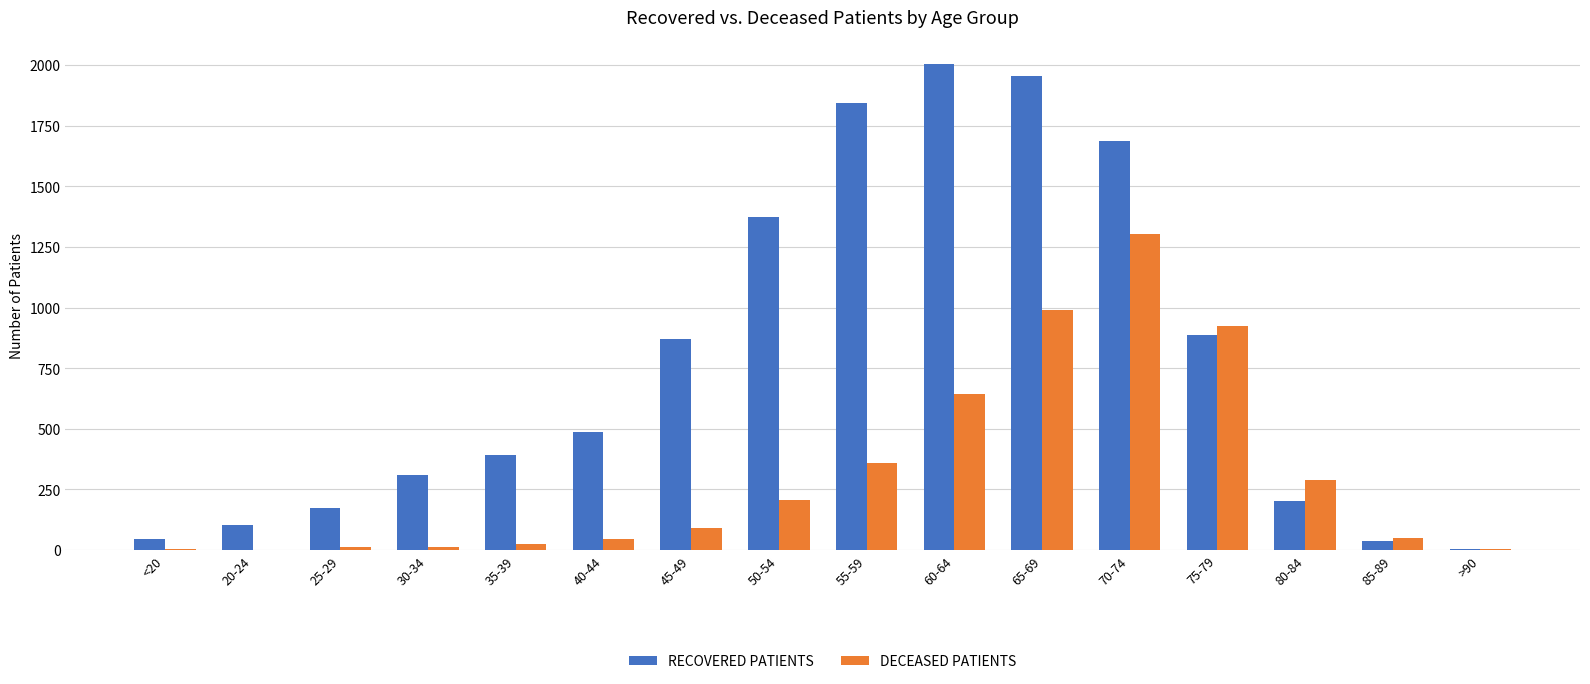

True or false: DECEASED PATIENTS has a value of 1385 at 65-69.

False